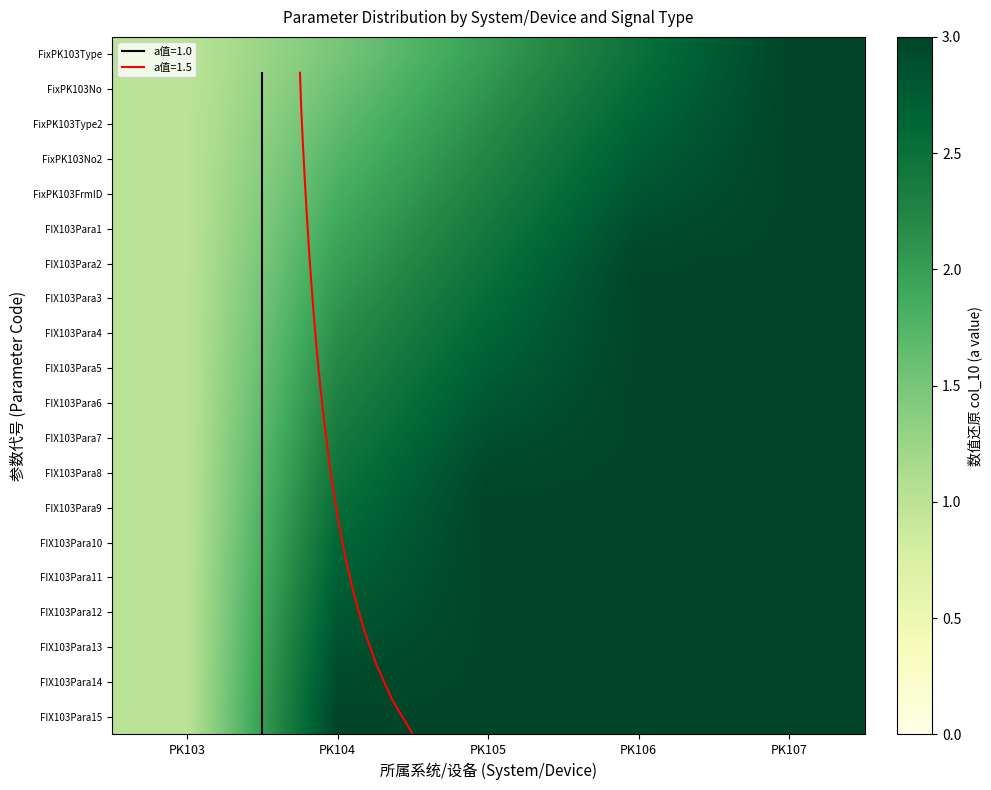

What is the approximate value of FIX103Para1 at PK103?

1.0